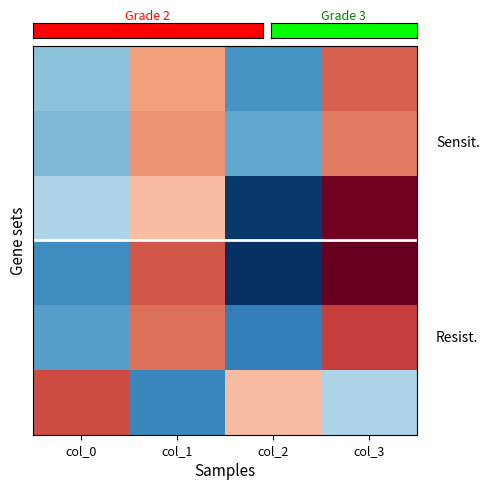

Count the number of categories in the chart.

4